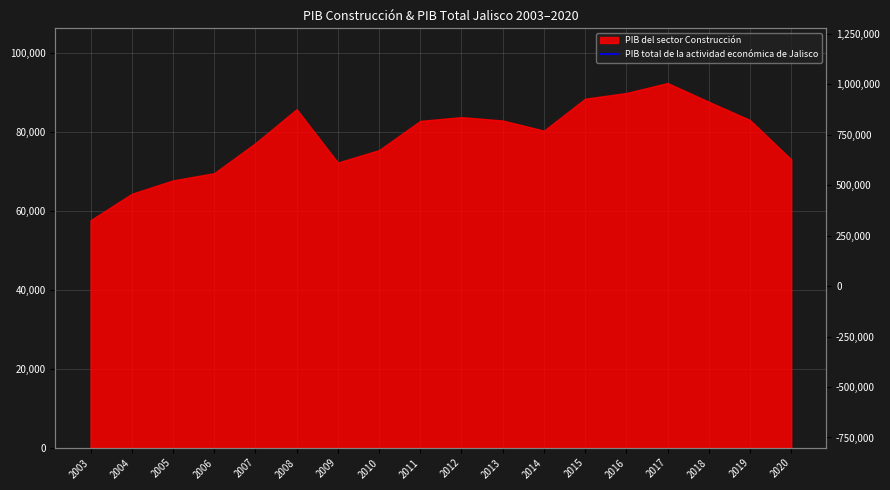

What is the change in value from 2008 to 2015?

+186311.4